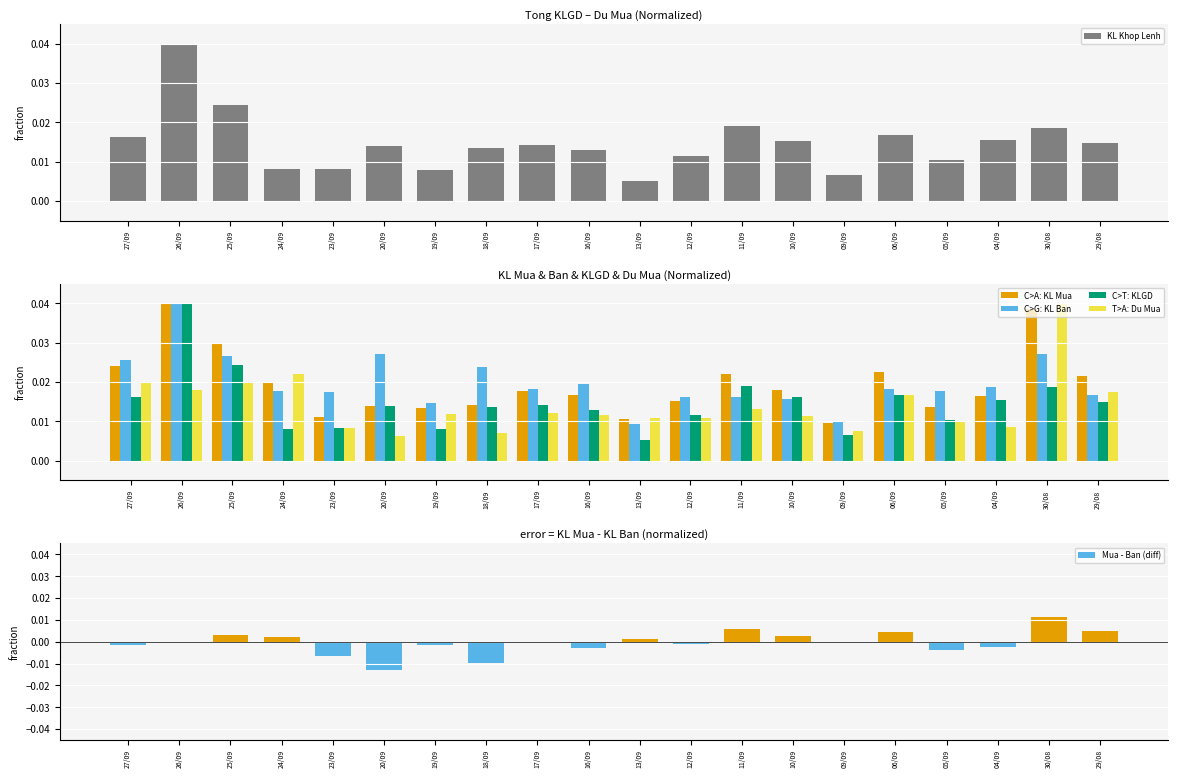

At which category is the sum across all series the highest?

26/09